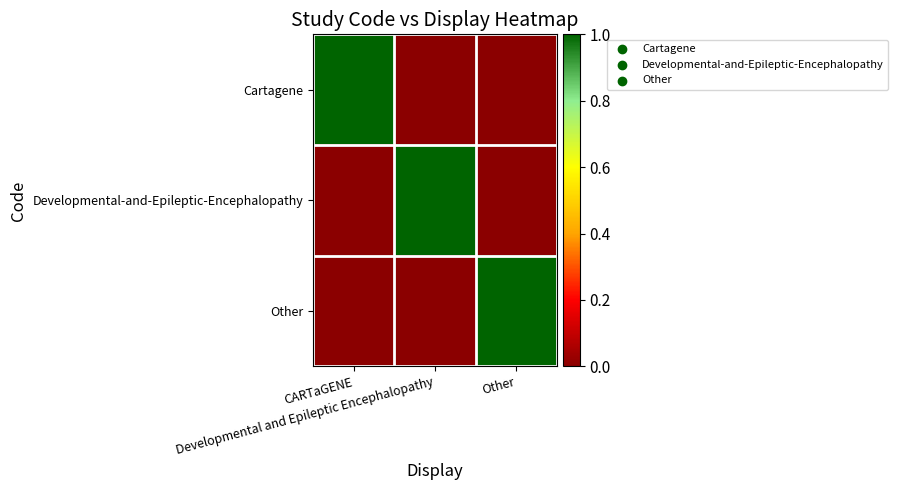

At how many categories does at least one series exceed 0?

3